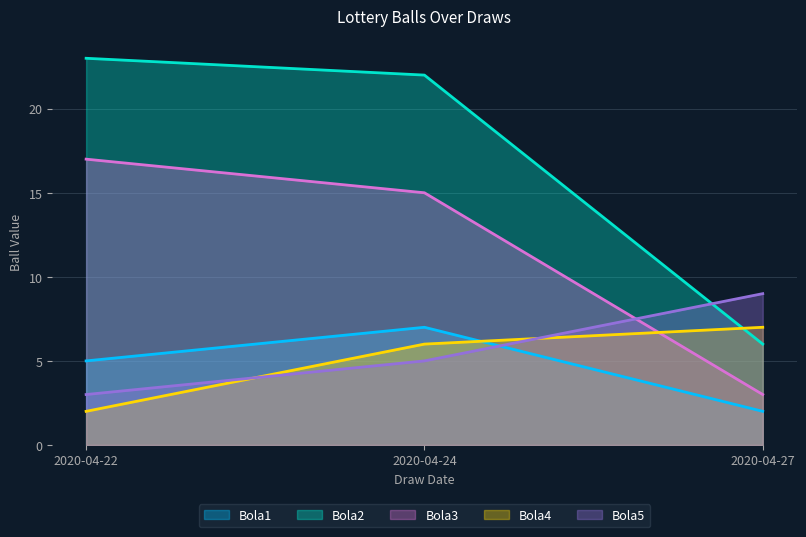

Which series changed the most between 2020-04-24 and 2020-04-27?

Bola2